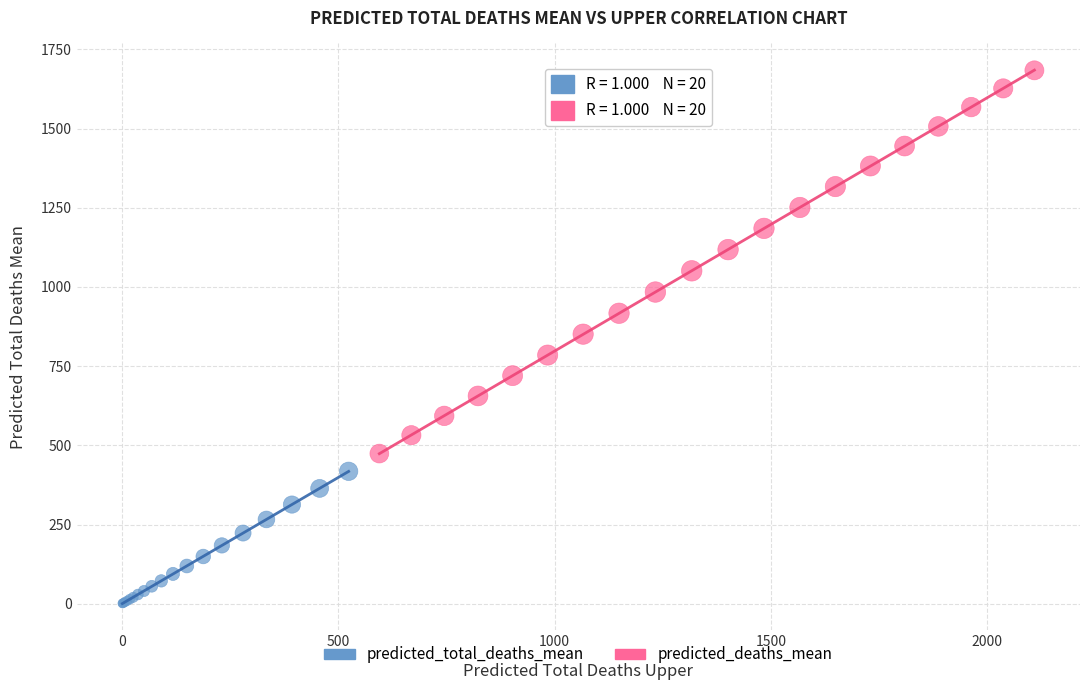

Which series contains the lowest Y value?

predicted_total_deaths_mean